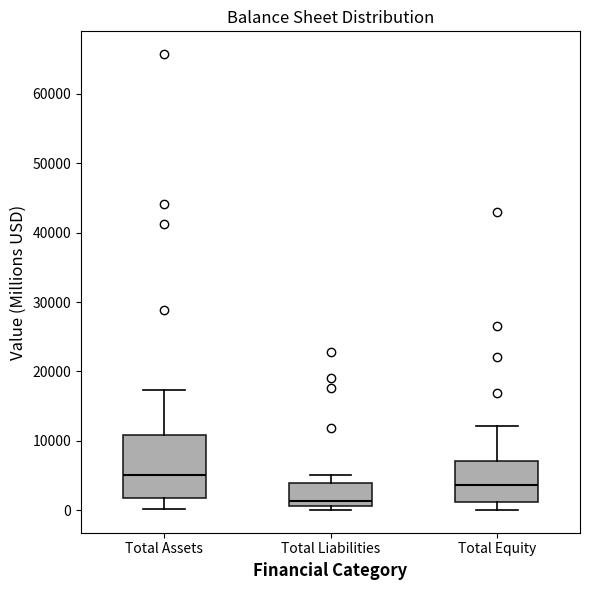

Which box's median line is the lowest?

Total Liabilities